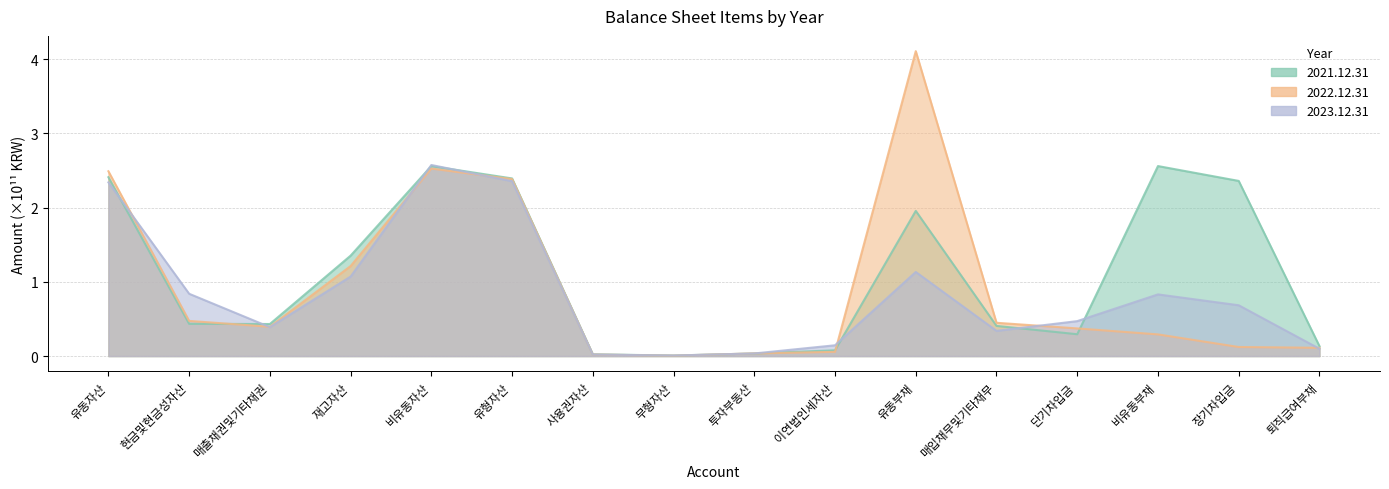

The 2023.12.31 series shows 0.2 at 이연법인세자산. True or false?

False